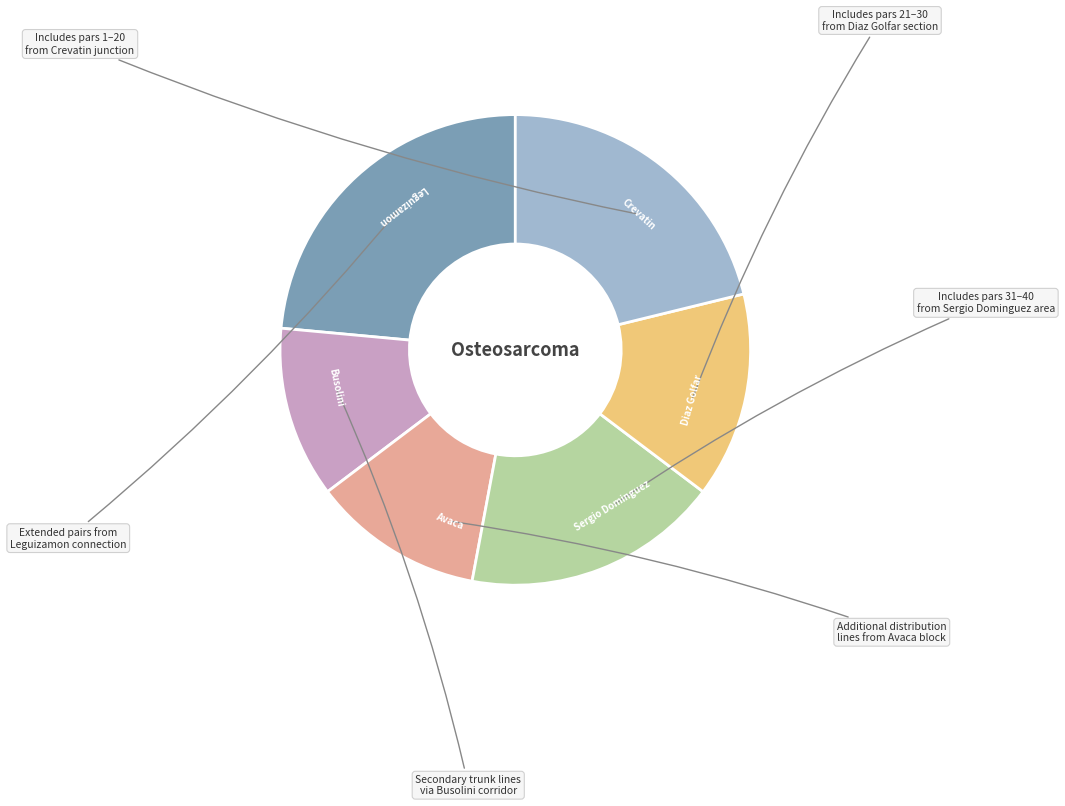

Does any single category account for the majority?

No